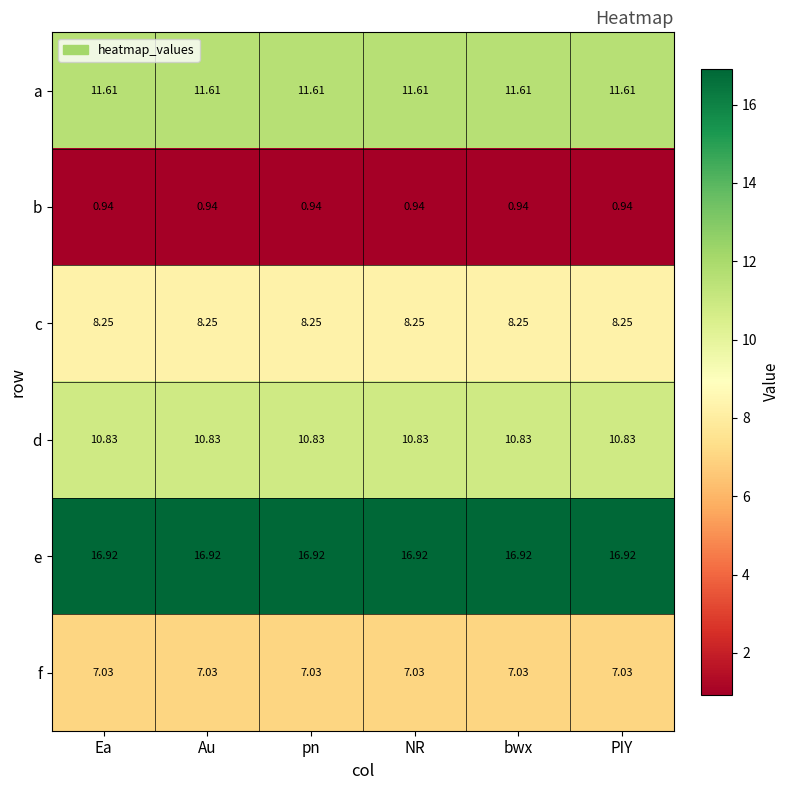

Which series has the largest total across all categories?

e